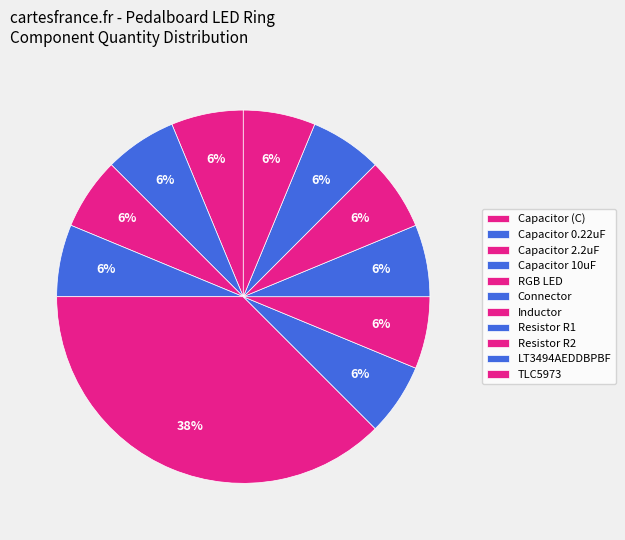

How many segments does this pie chart have?

11